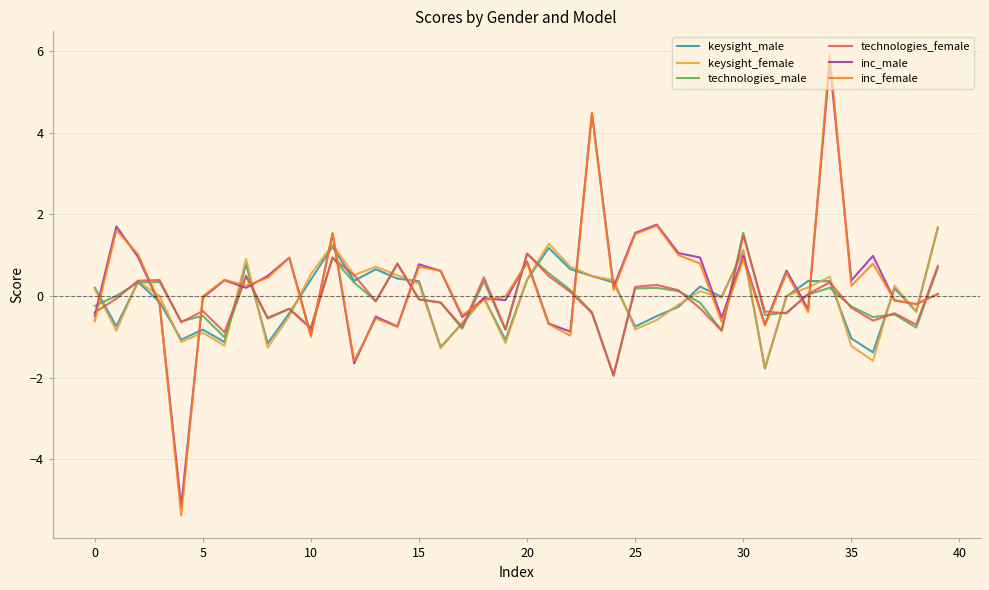

True or false: inc_female and keysight_female intersect in this chart.

True